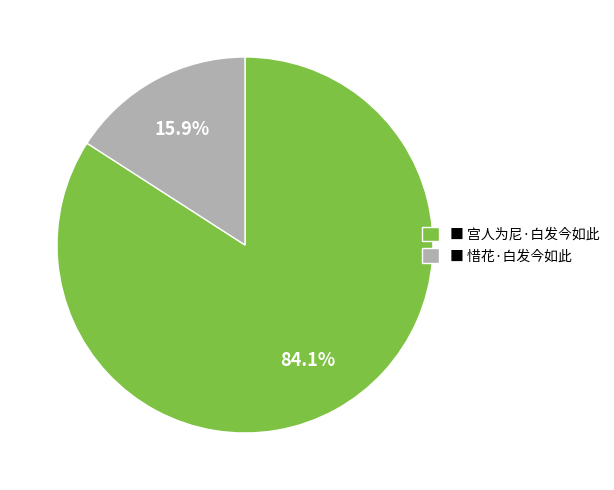

Which category has the biggest portion of the pie?

■ 宫人为尼·白发今如此